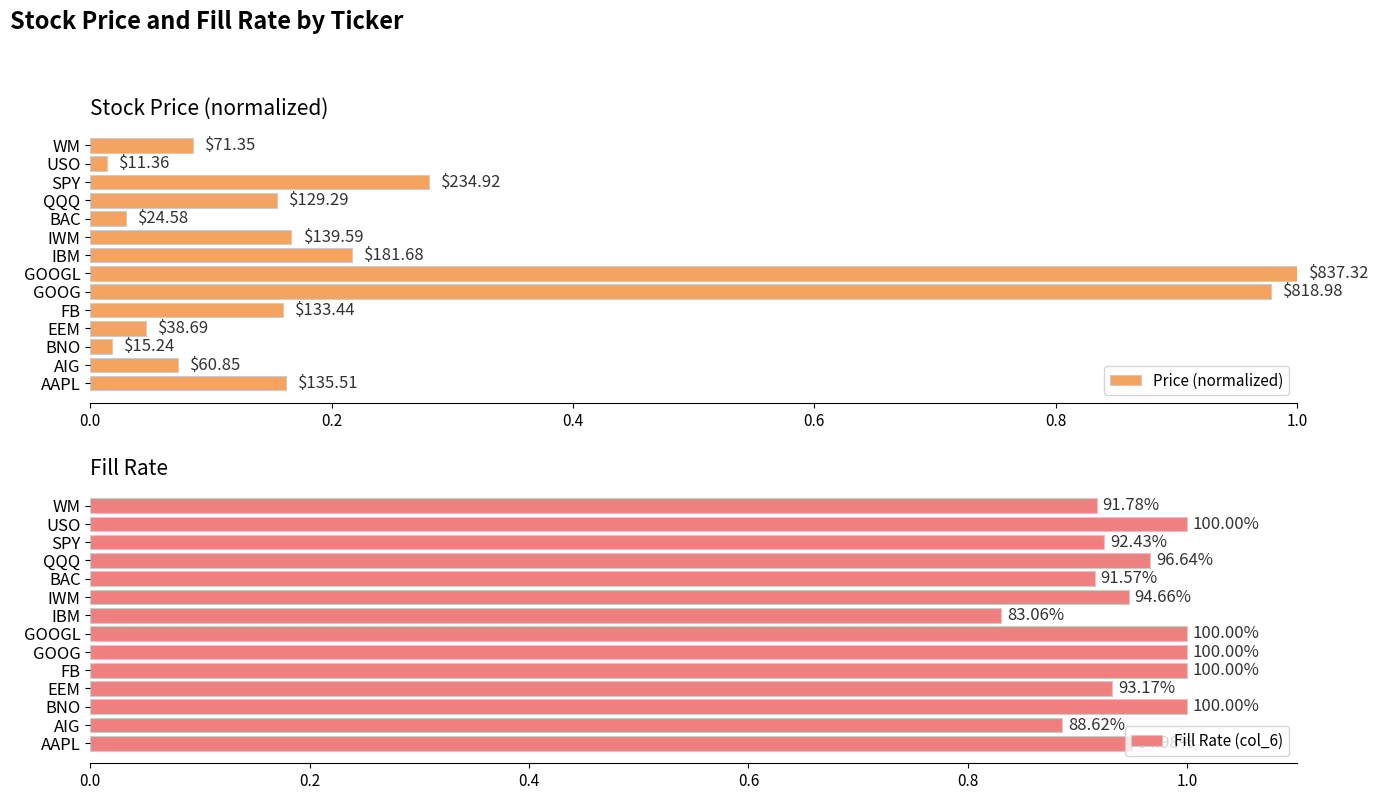

Which series has the largest range (max minus min)?

Price (normalized)